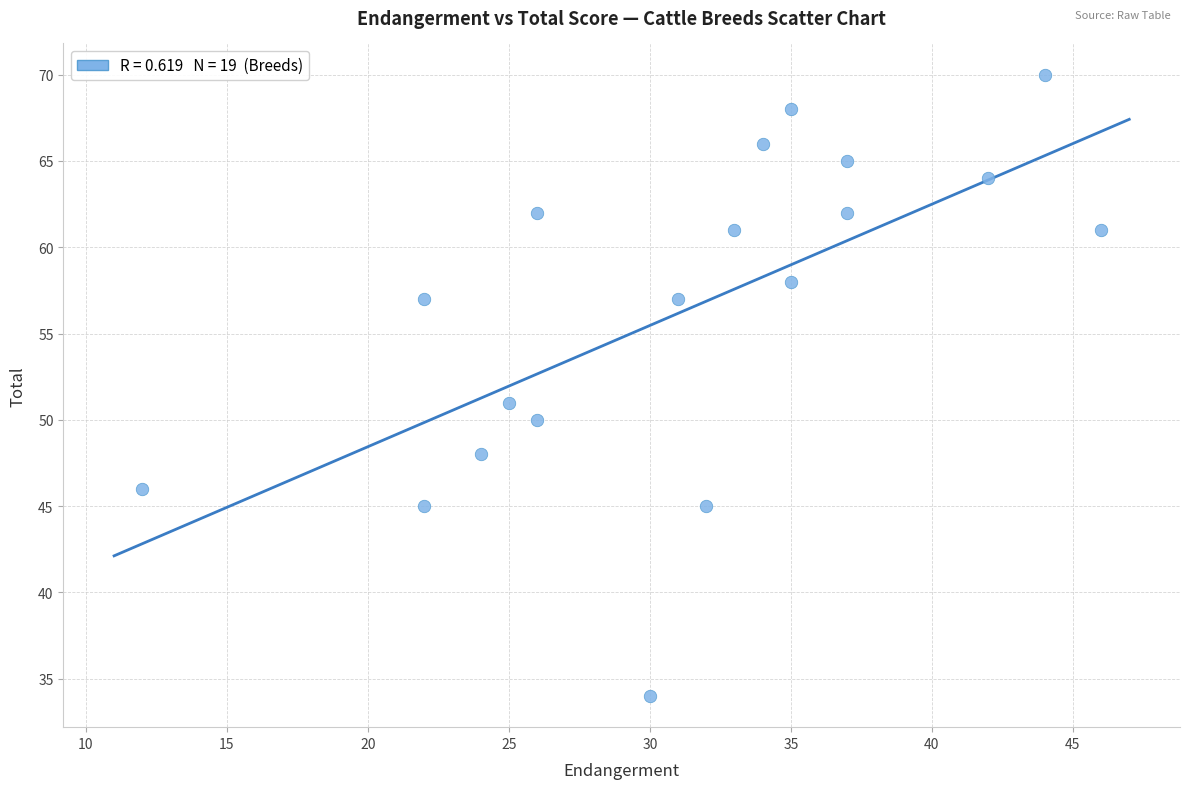

What Y value in the scatter plot is closest to 52?

51